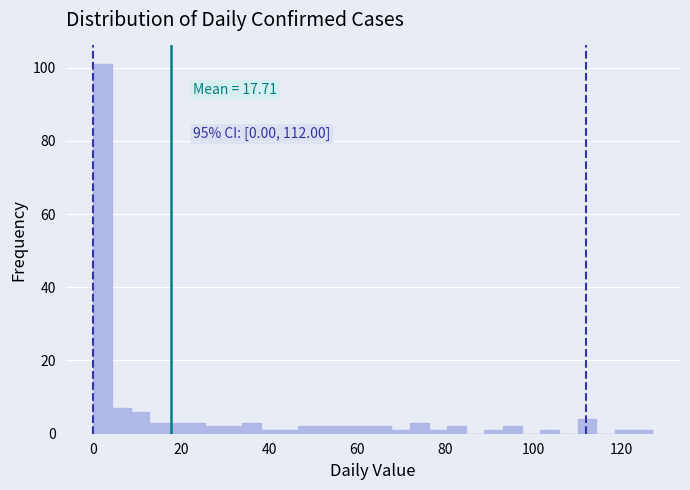

Around what value on the x-axis is the tallest bar? Give the approximate position of its centre, as read against the axis.

2